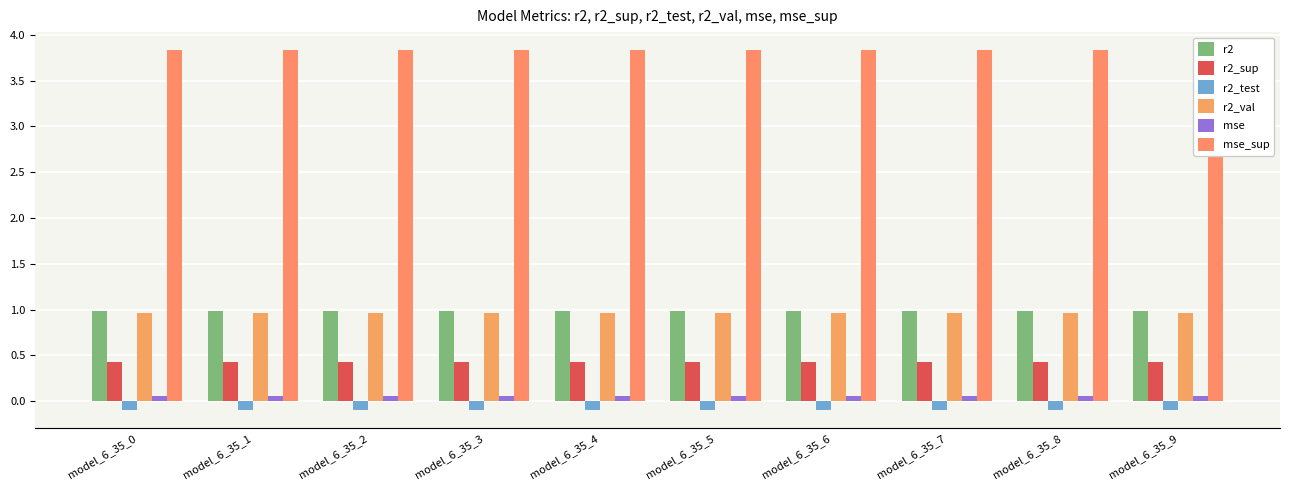

Reading left to right, extract all data points from this chart.

r2: model_6_35_0=1.0	model_6_35_1=1.0	model_6_35_2=1.0	model_6_35_3=1.0	model_6_35_4=1.0	model_6_35_5=1.0	model_6_35_6=1.0	model_6_35_7=1.0	model_6_35_8=1.0	model_6_35_9=1.0
r2_sup: model_6_35_0=0.4	model_6_35_1=0.4	model_6_35_2=0.4	model_6_35_3=0.4	model_6_35_4=0.4	model_6_35_5=0.4	model_6_35_6=0.4	model_6_35_7=0.4	model_6_35_8=0.4	model_6_35_9=0.4
r2_test: model_6_35_0=-0.1	model_6_35_1=-0.1	model_6_35_2=-0.1	model_6_35_3=-0.1	model_6_35_4=-0.1	model_6_35_5=-0.1	model_6_35_6=-0.1	model_6_35_7=-0.1	model_6_35_8=-0.1	model_6_35_9=-0.1
r2_val: model_6_35_0=1.0	model_6_35_1=1.0	model_6_35_2=1.0	model_6_35_3=1.0	model_6_35_4=1.0	model_6_35_5=1.0	model_6_35_6=1.0	model_6_35_7=1.0	model_6_35_8=1.0	model_6_35_9=1.0
mse: model_6_35_0=0.1	model_6_35_1=0.1	model_6_35_2=0.1	model_6_35_3=0.1	model_6_35_4=0.1	model_6_35_5=0.1	model_6_35_6=0.1	model_6_35_7=0.1	model_6_35_8=0.1	model_6_35_9=0.1
mse_sup: model_6_35_0=3.8	model_6_35_1=3.8	model_6_35_2=3.8	model_6_35_3=3.8	model_6_35_4=3.8	model_6_35_5=3.8	model_6_35_6=3.8	model_6_35_7=3.8	model_6_35_8=3.8	model_6_35_9=3.8